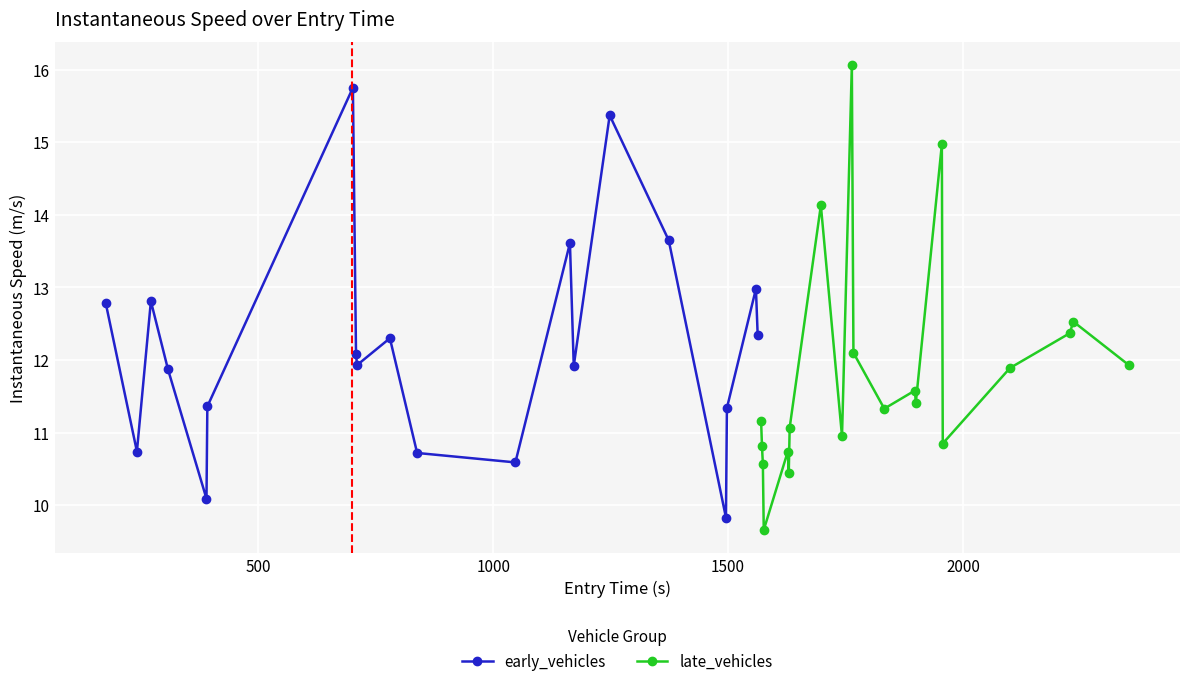

What is the difference between the second highest and minimum values in the early_vehicles series?

5.5